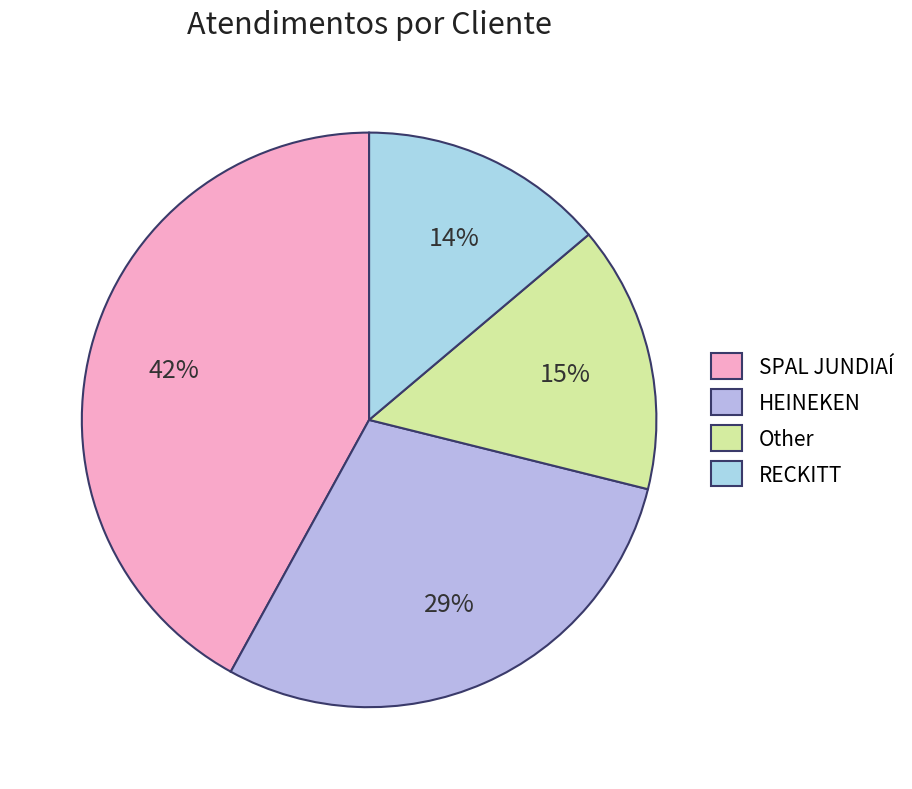

Is there any slice that represents more than half of the pie?

No